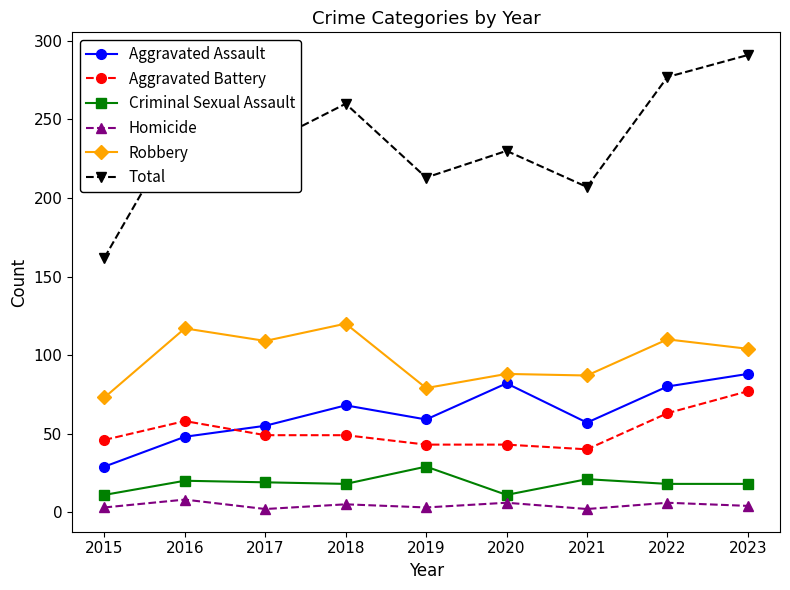

Count the number of data series in this chart.

6